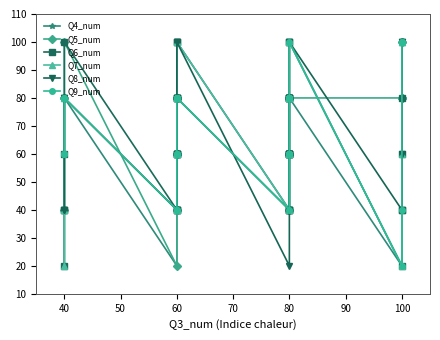

How many values in the Q4_num series exceed 60?

18